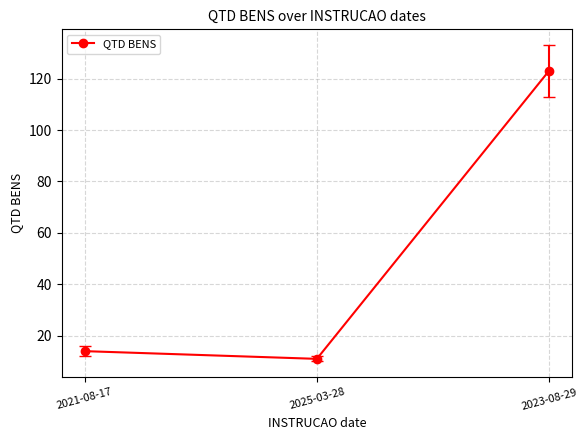

How many values are below 14?

1